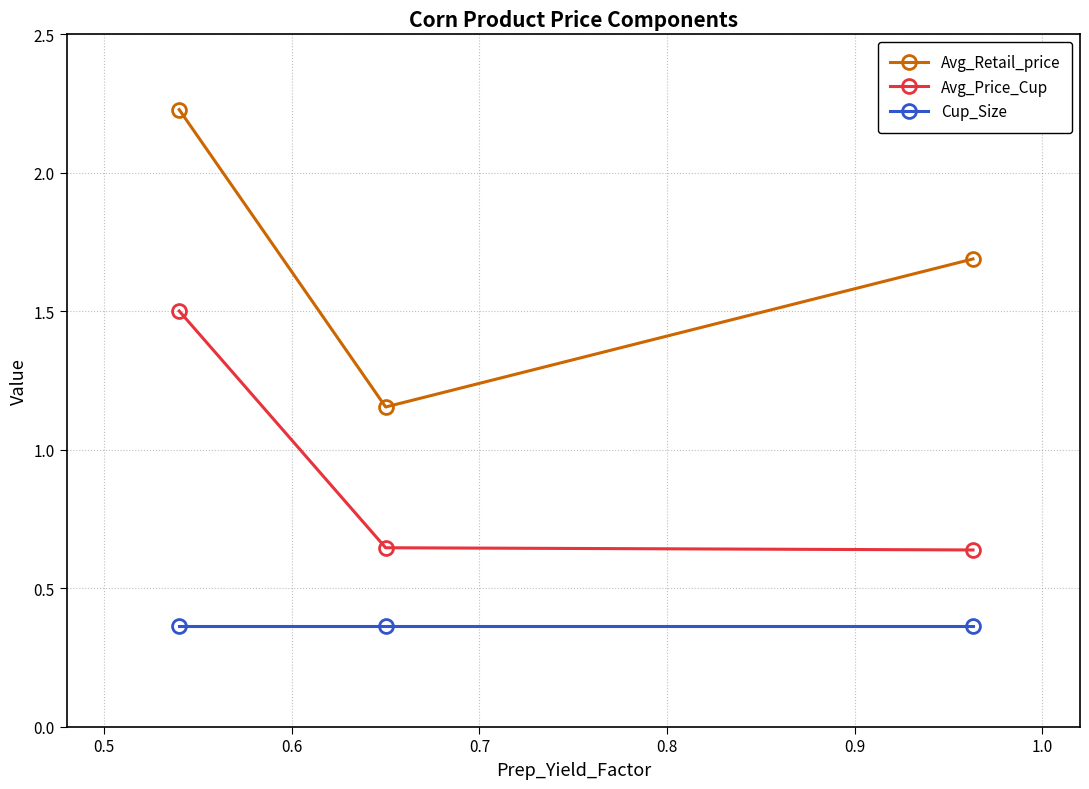

Which series has the largest total across all categories?

Avg_Retail_price